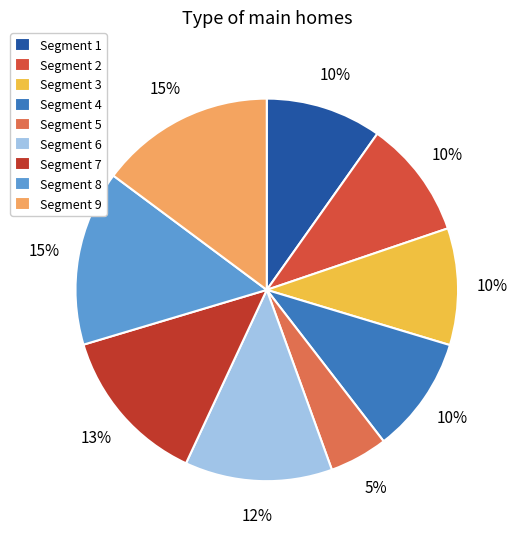

How many segments does this pie chart have?

9